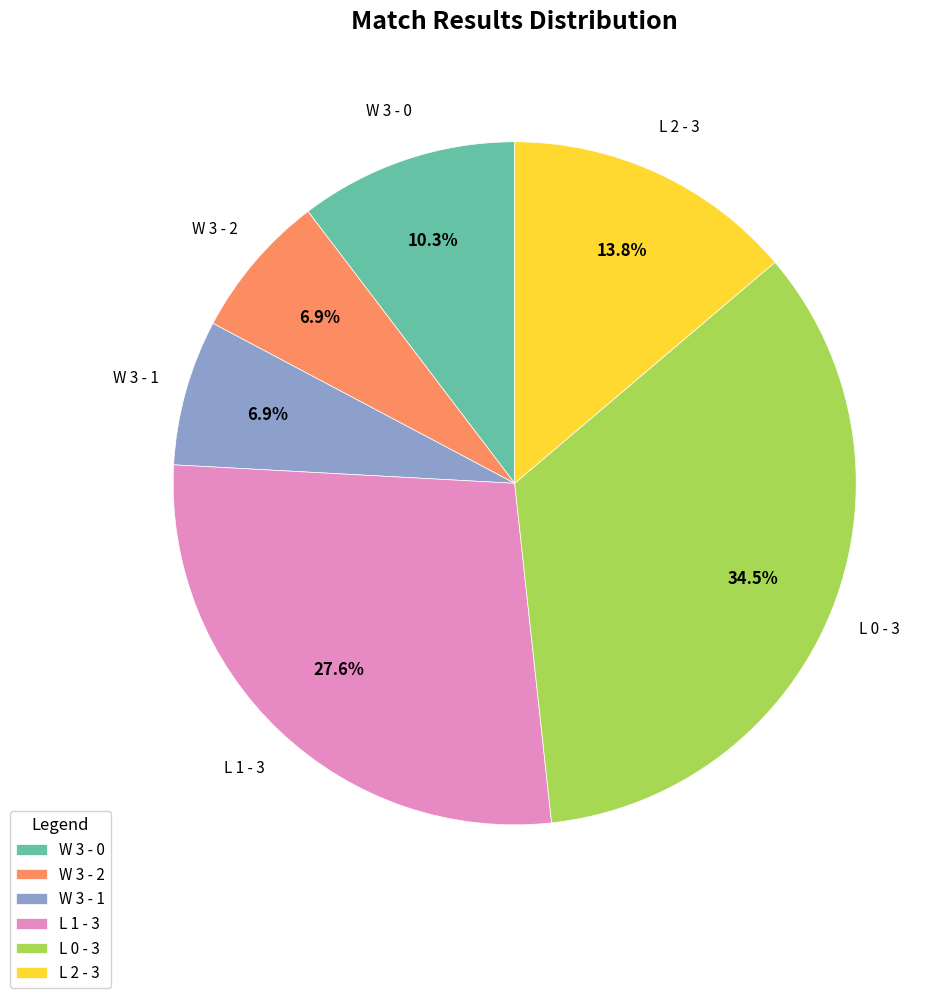

To the nearest percent, what is the combined percentage of L 1 - 3 and W 3 - 2?

34%